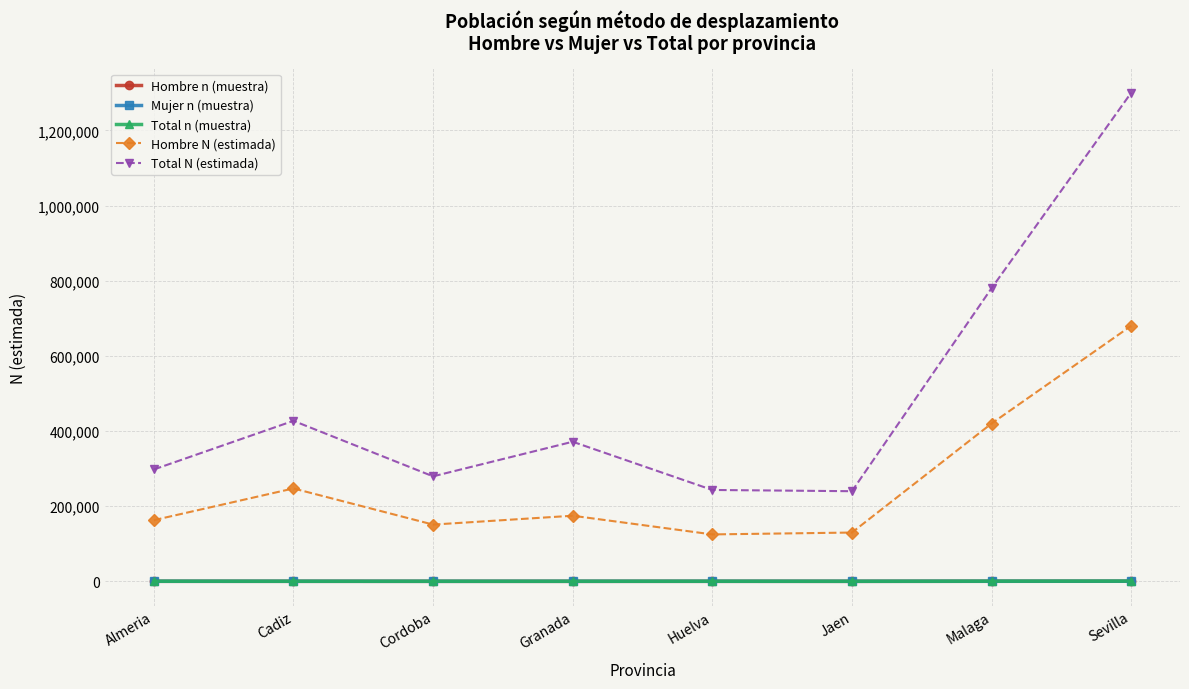

The value of Mujer n (muestra) at Huelva is 240. True or false?

True